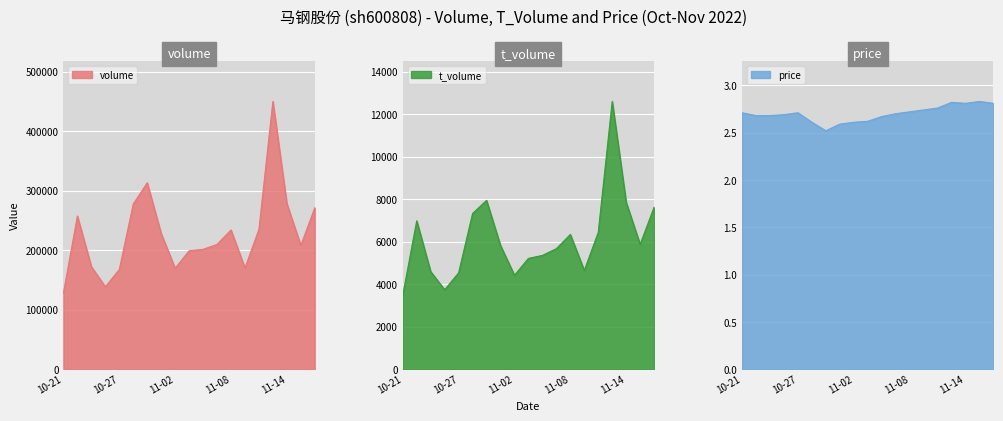

Where is t_volume nearest to the value 8039?

6